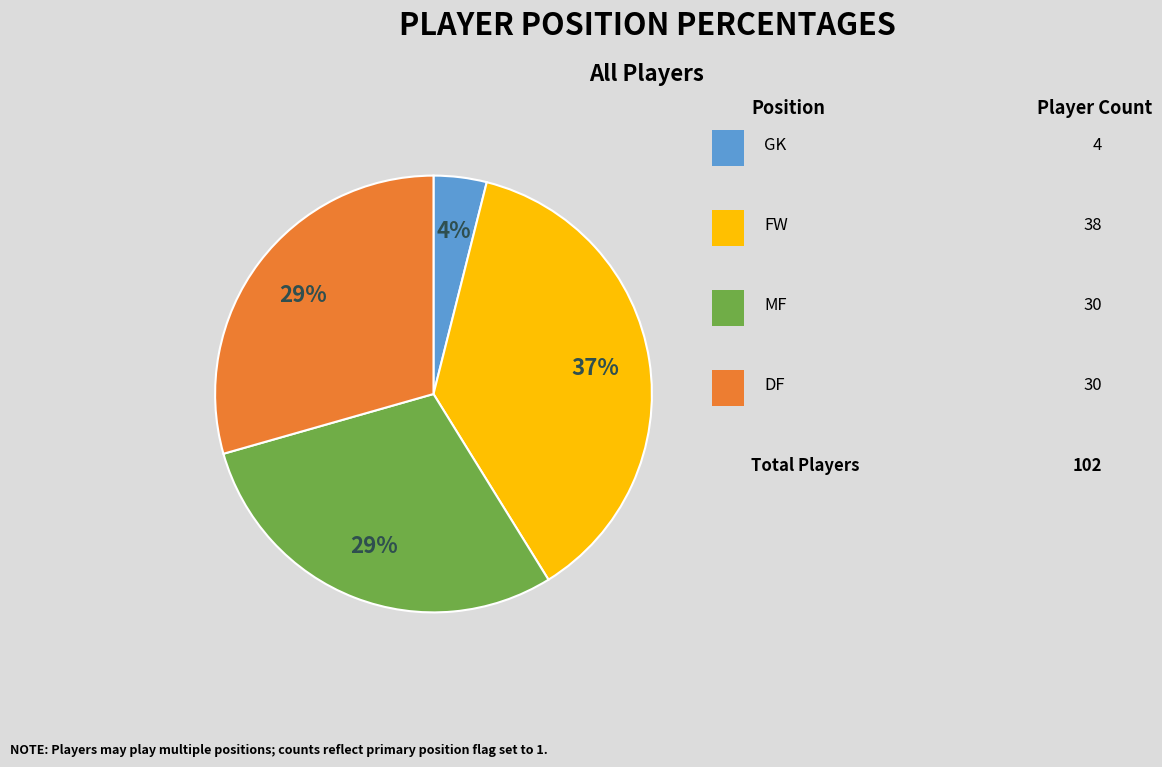

To the nearest percent, what is the average slice percentage?

25%